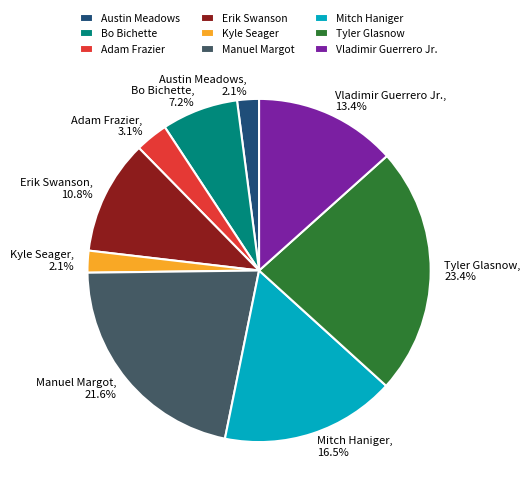

To the nearest percent, what portion does Vladimir Guerrero Jr. represent?

13%